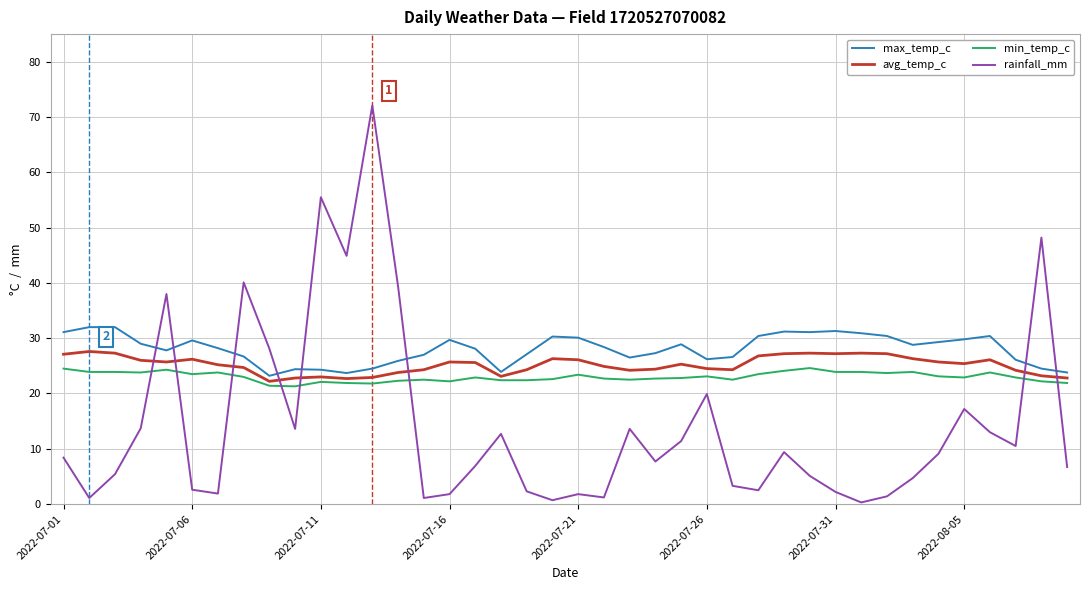

Which series ends up on top after the final intersection of min_temp_c and rainfall_mm?

min_temp_c